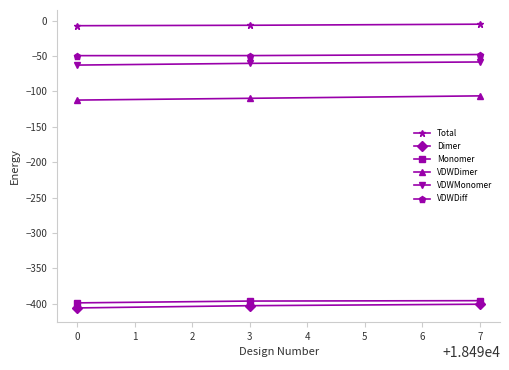

Count the number of data series in this chart.

6